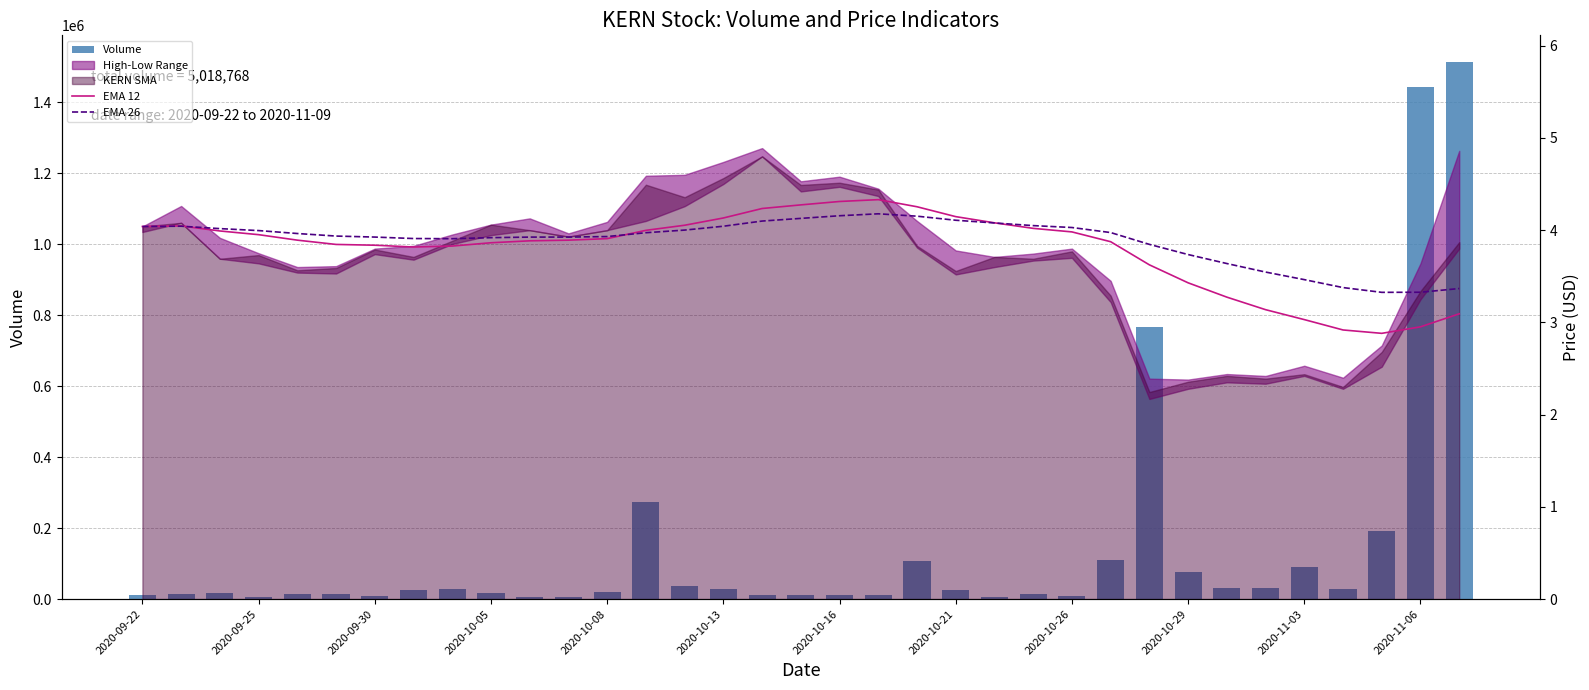

What is the minimum value for EMA 12?

2.9